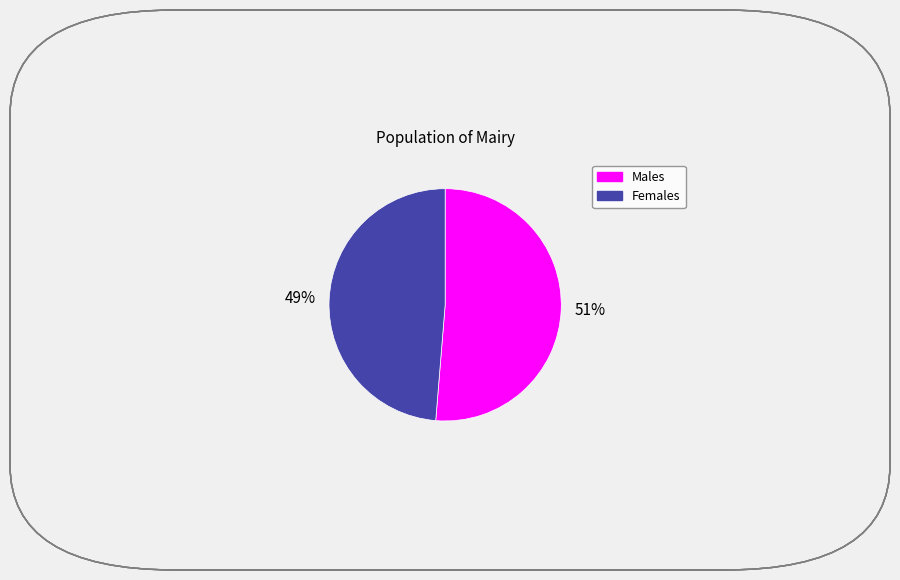

To the nearest percent, what is the average slice percentage?

50%